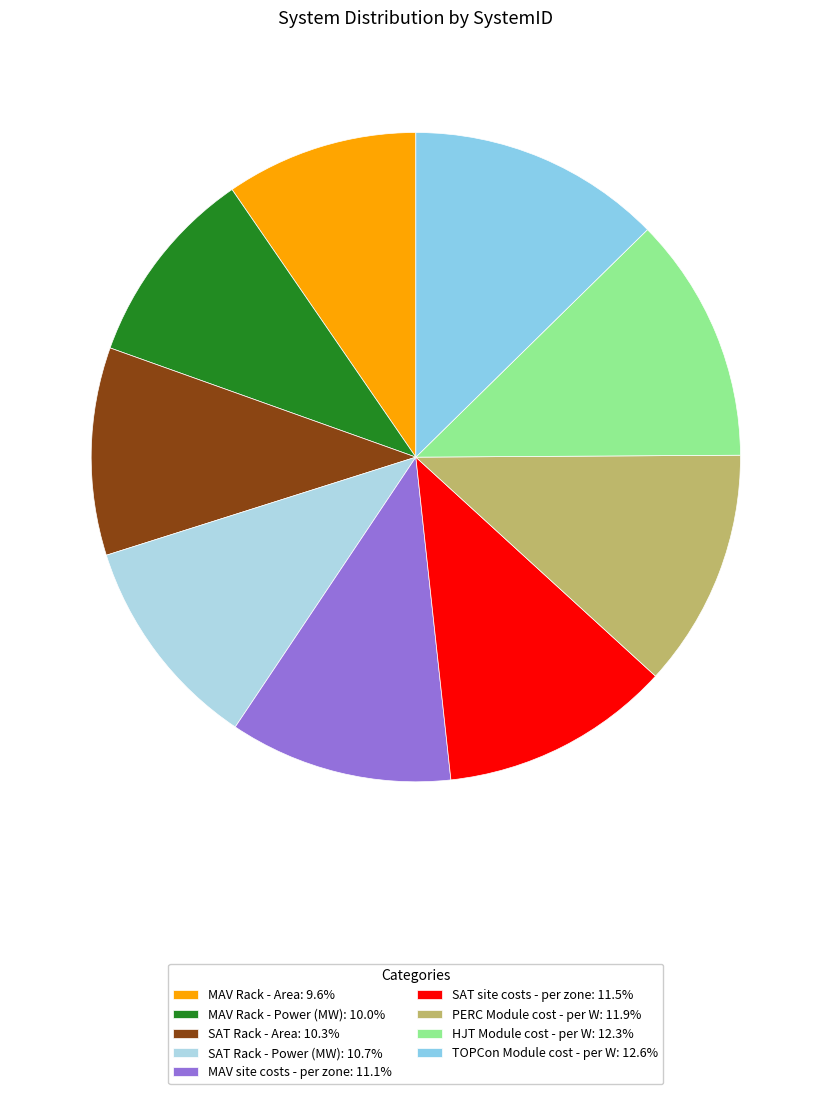

True or false: MAV site costs - per zone accounts for 11% of the total.

True